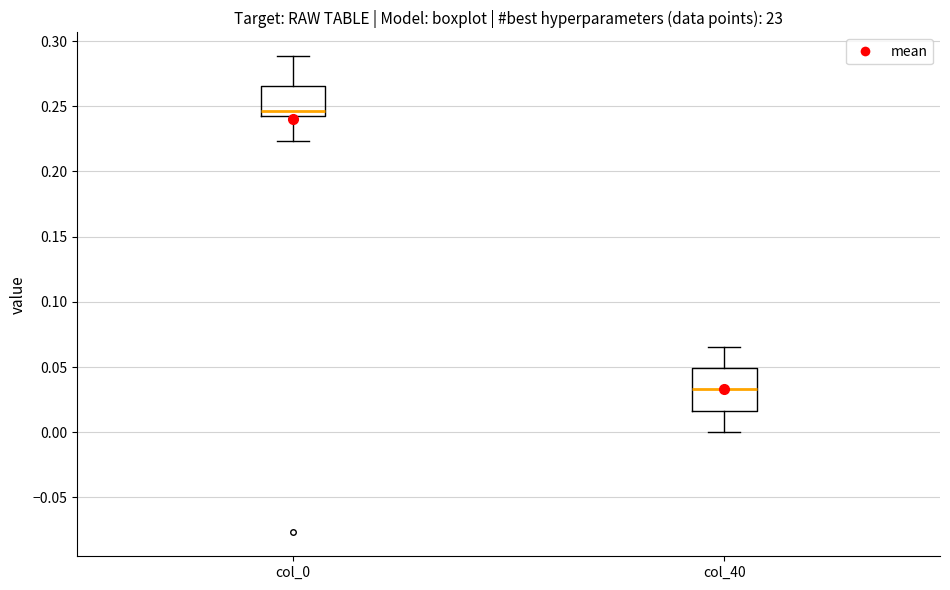

Which box's median line is the highest?

col_0